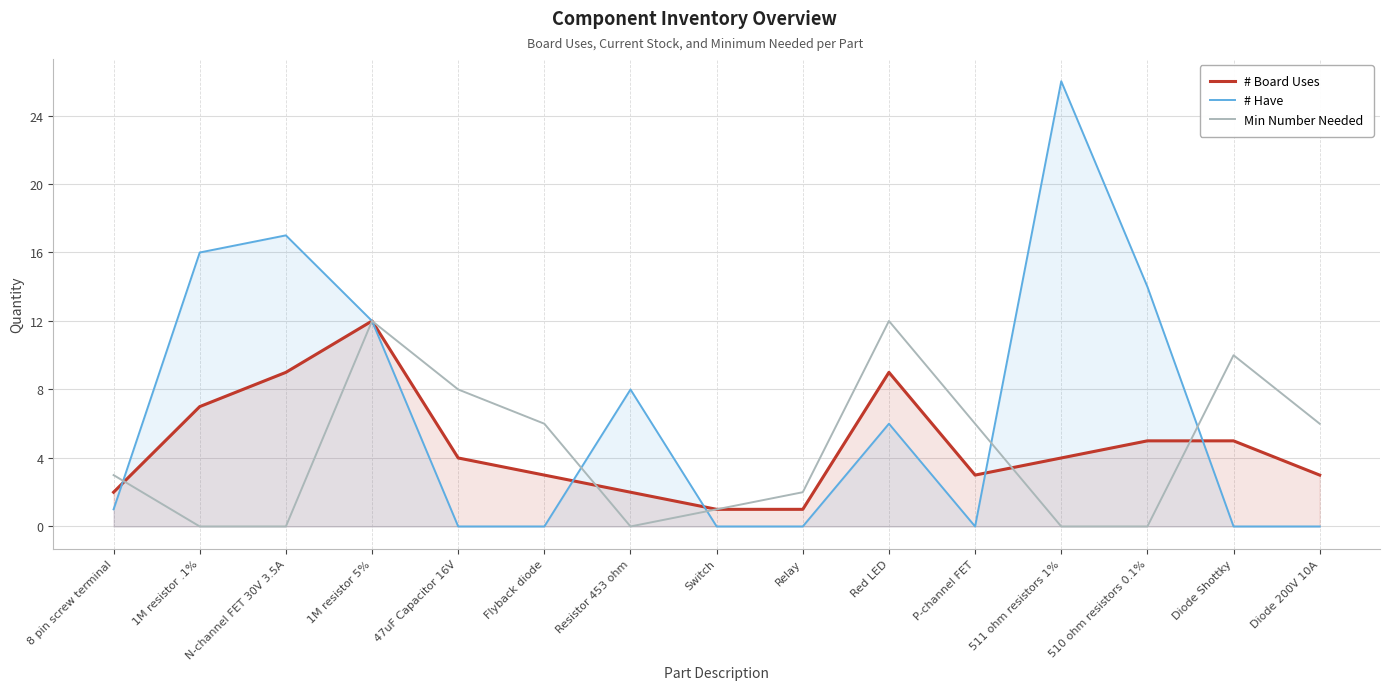

What is the sum of all Min Number Needed values?

66